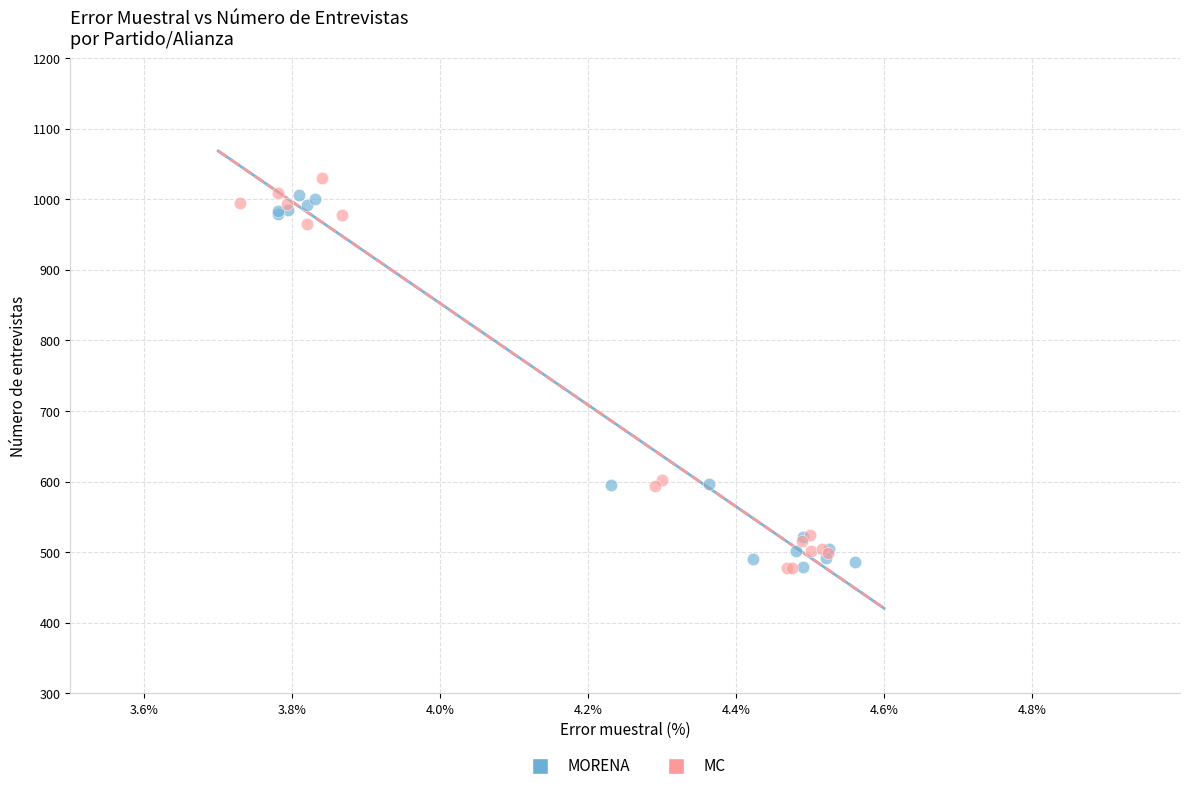

Which series has the largest Y range (max minus min)?

MC